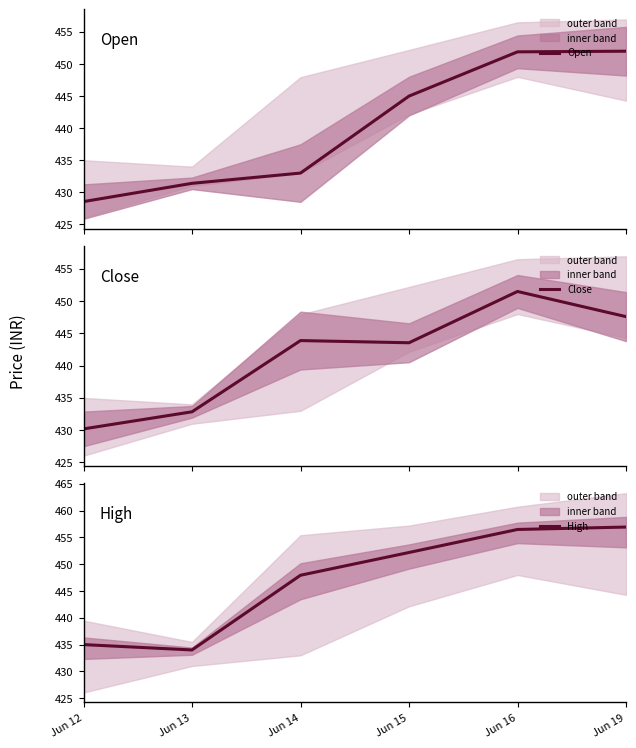

What is the total value across all series at Jun 13?

1298.2